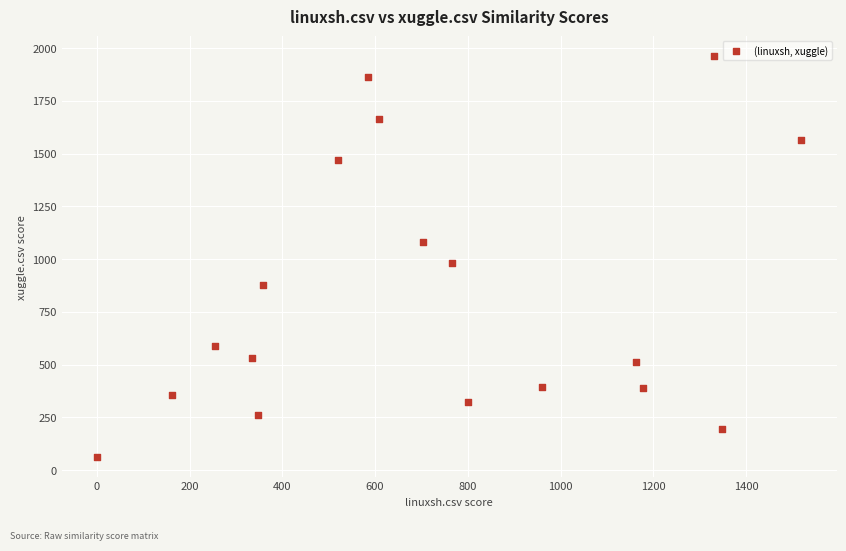

What Y value in the scatter plot is closest to 1011?

981.5